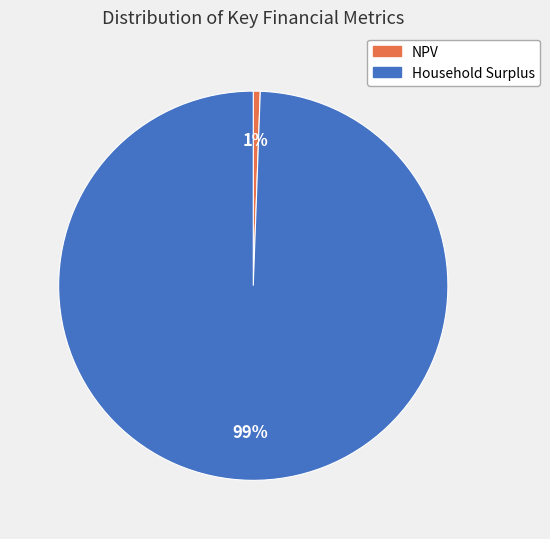

Rank the categories by value from highest to lowest.

Household Surplus, NPV